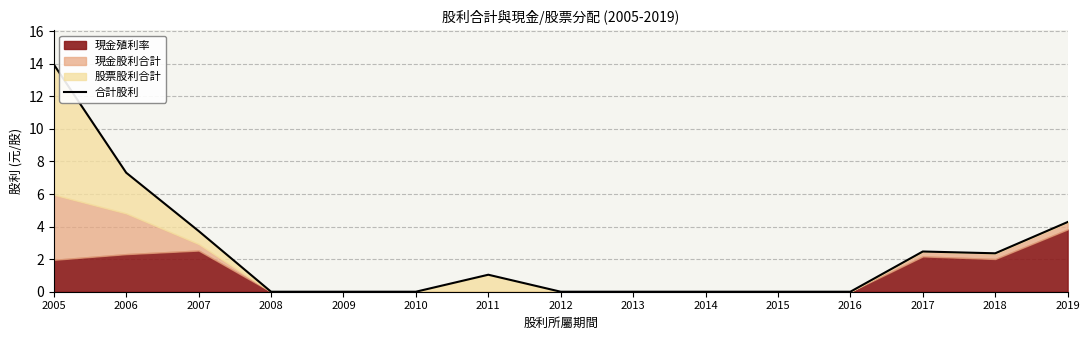

What is the difference between the second highest and second lowest values?

7.3